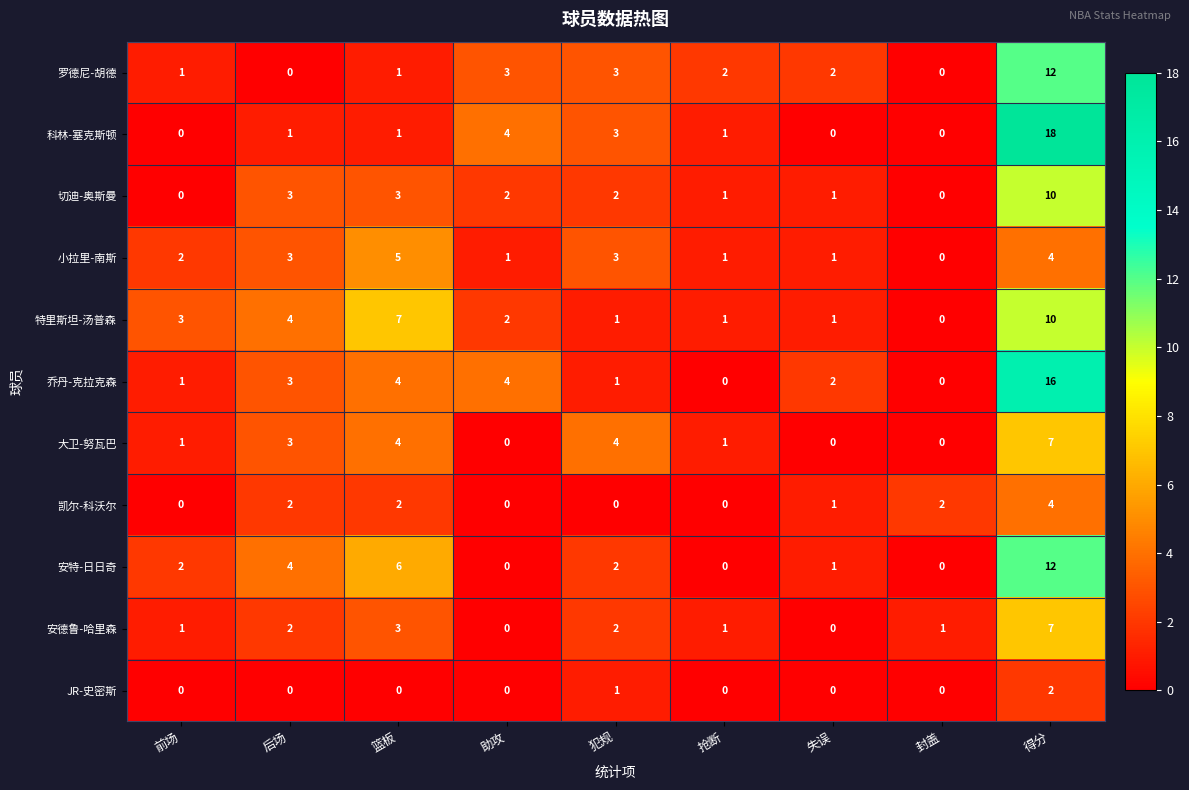

Count the number of categories in the chart.

9